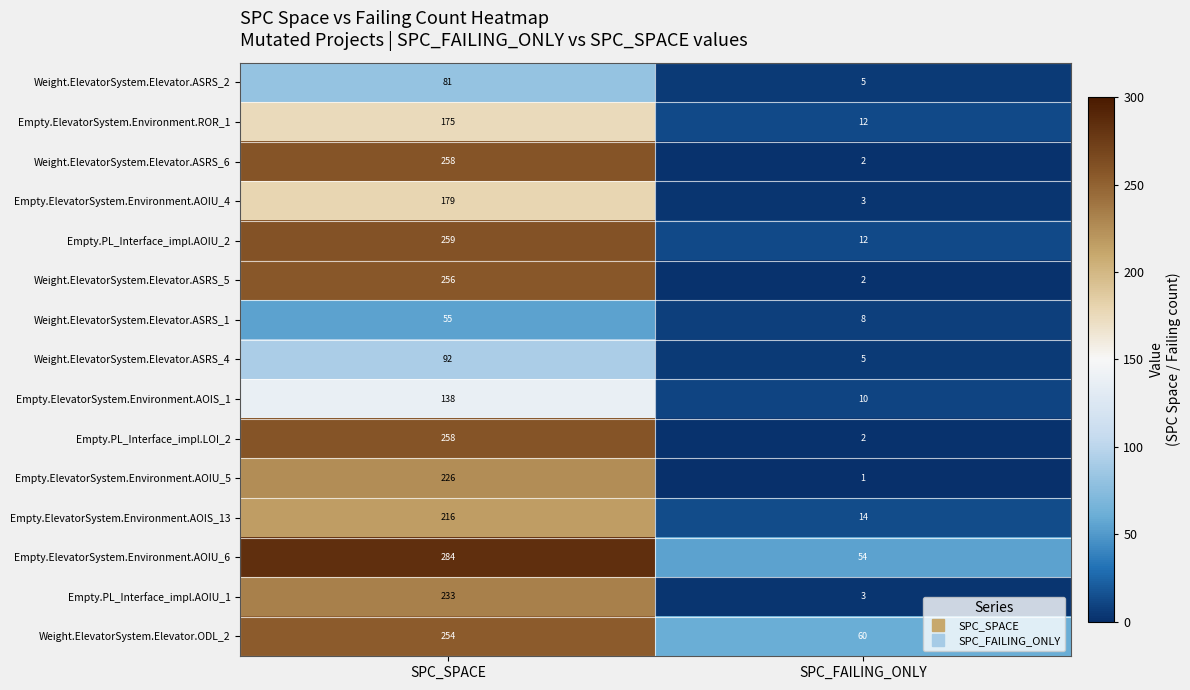

What is the maximum value shown in the chart?

284